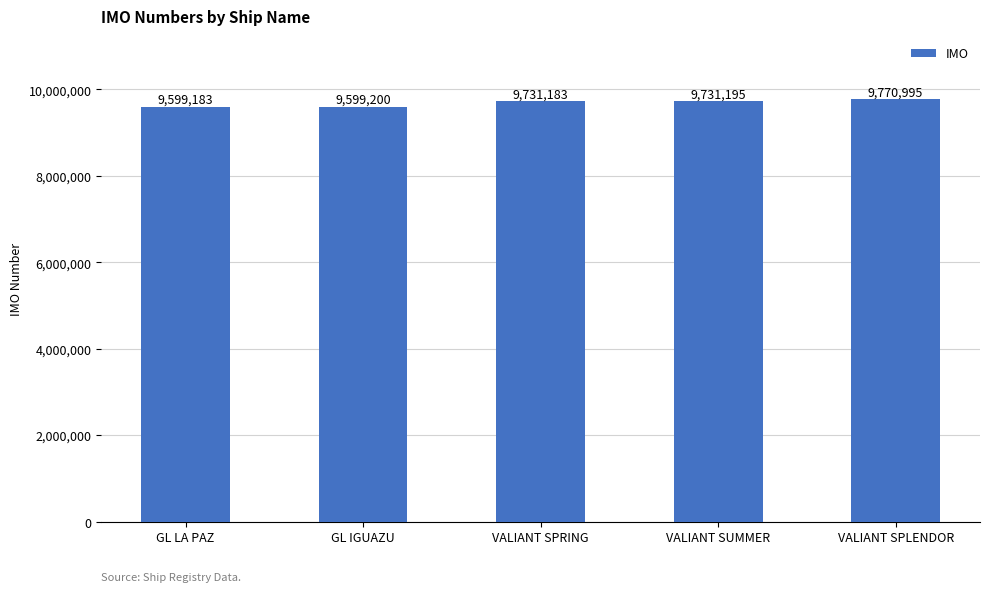

Rank the categories by value from lowest to highest.

GL LA PAZ, GL IGUAZU, VALIANT SPRING, VALIANT SUMMER, VALIANT SPLENDOR